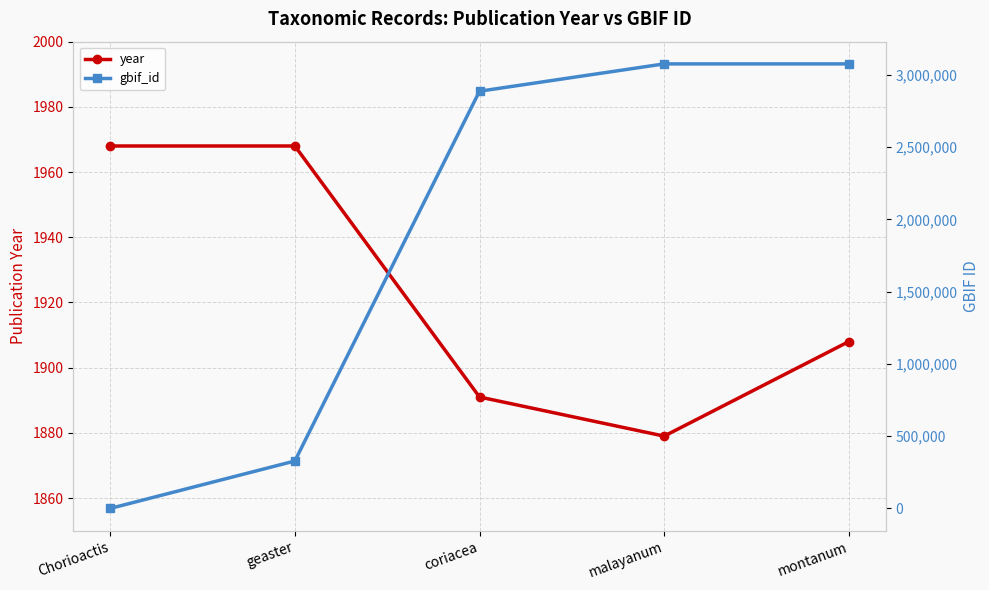

At how many categories does at least one series exceed 2983022?

2